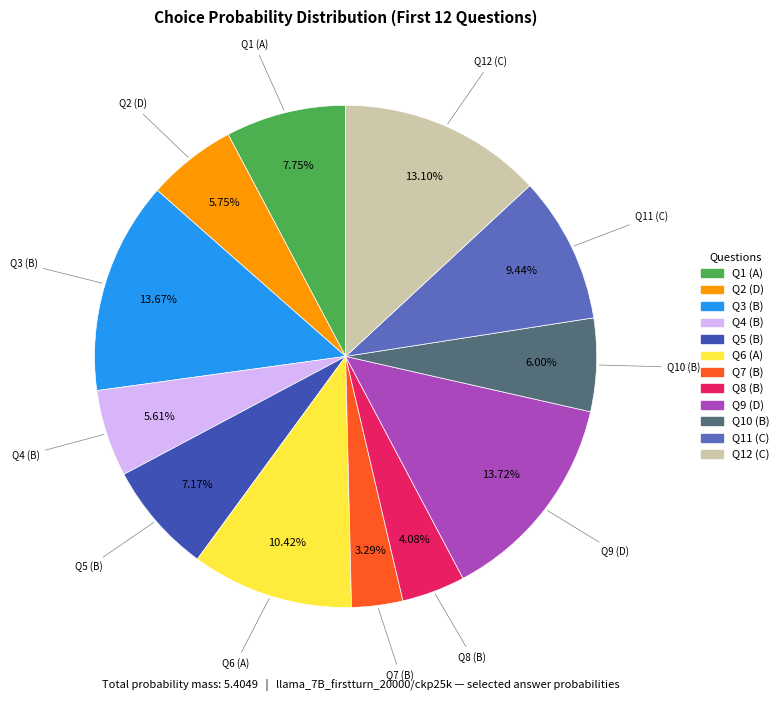

Is there any slice that represents more than half of the pie?

No